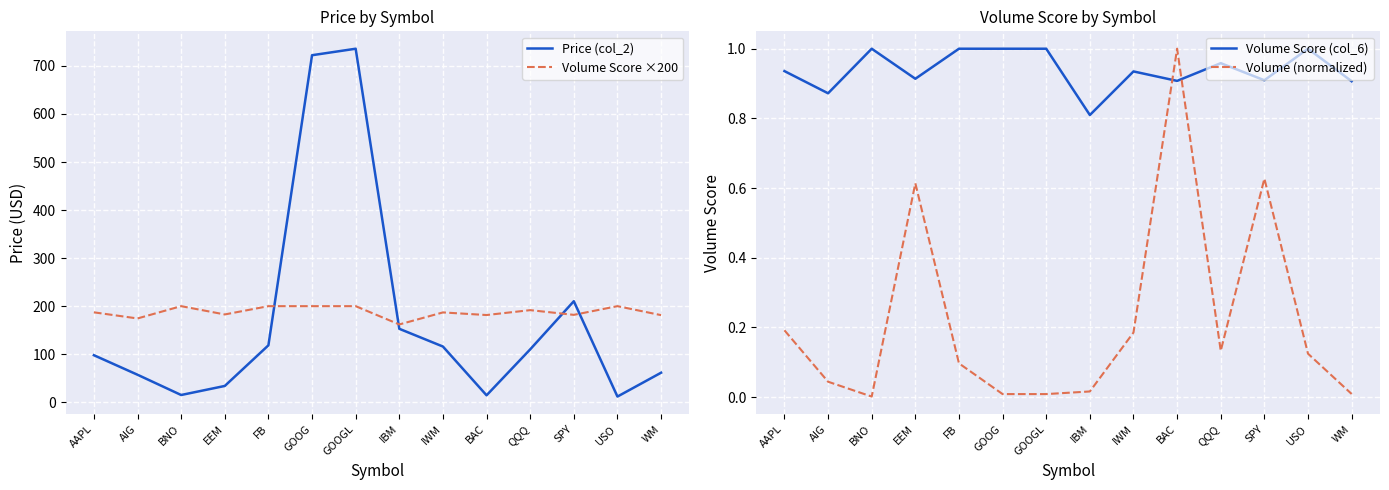

True or false: Volume Score ×200 has more than 1 points higher than both neighbors.

True